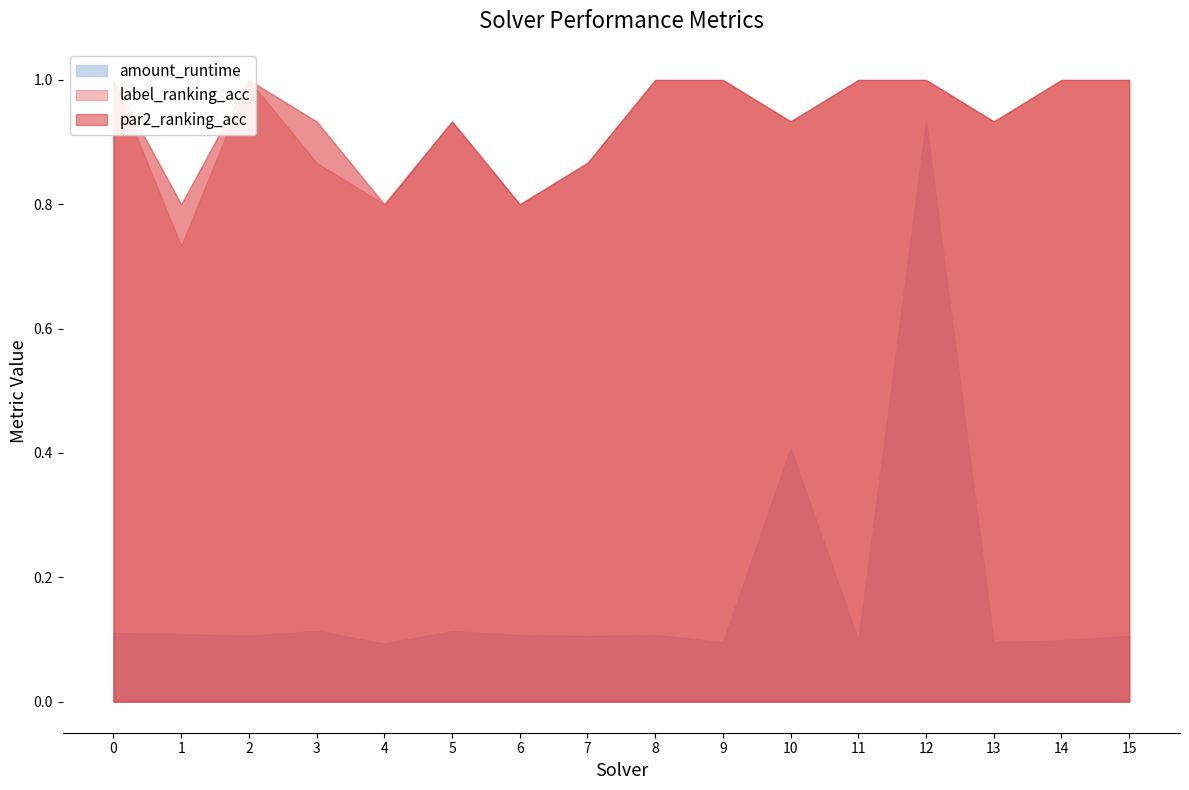

Where is the first local maximum for label_ranking_acc?

2